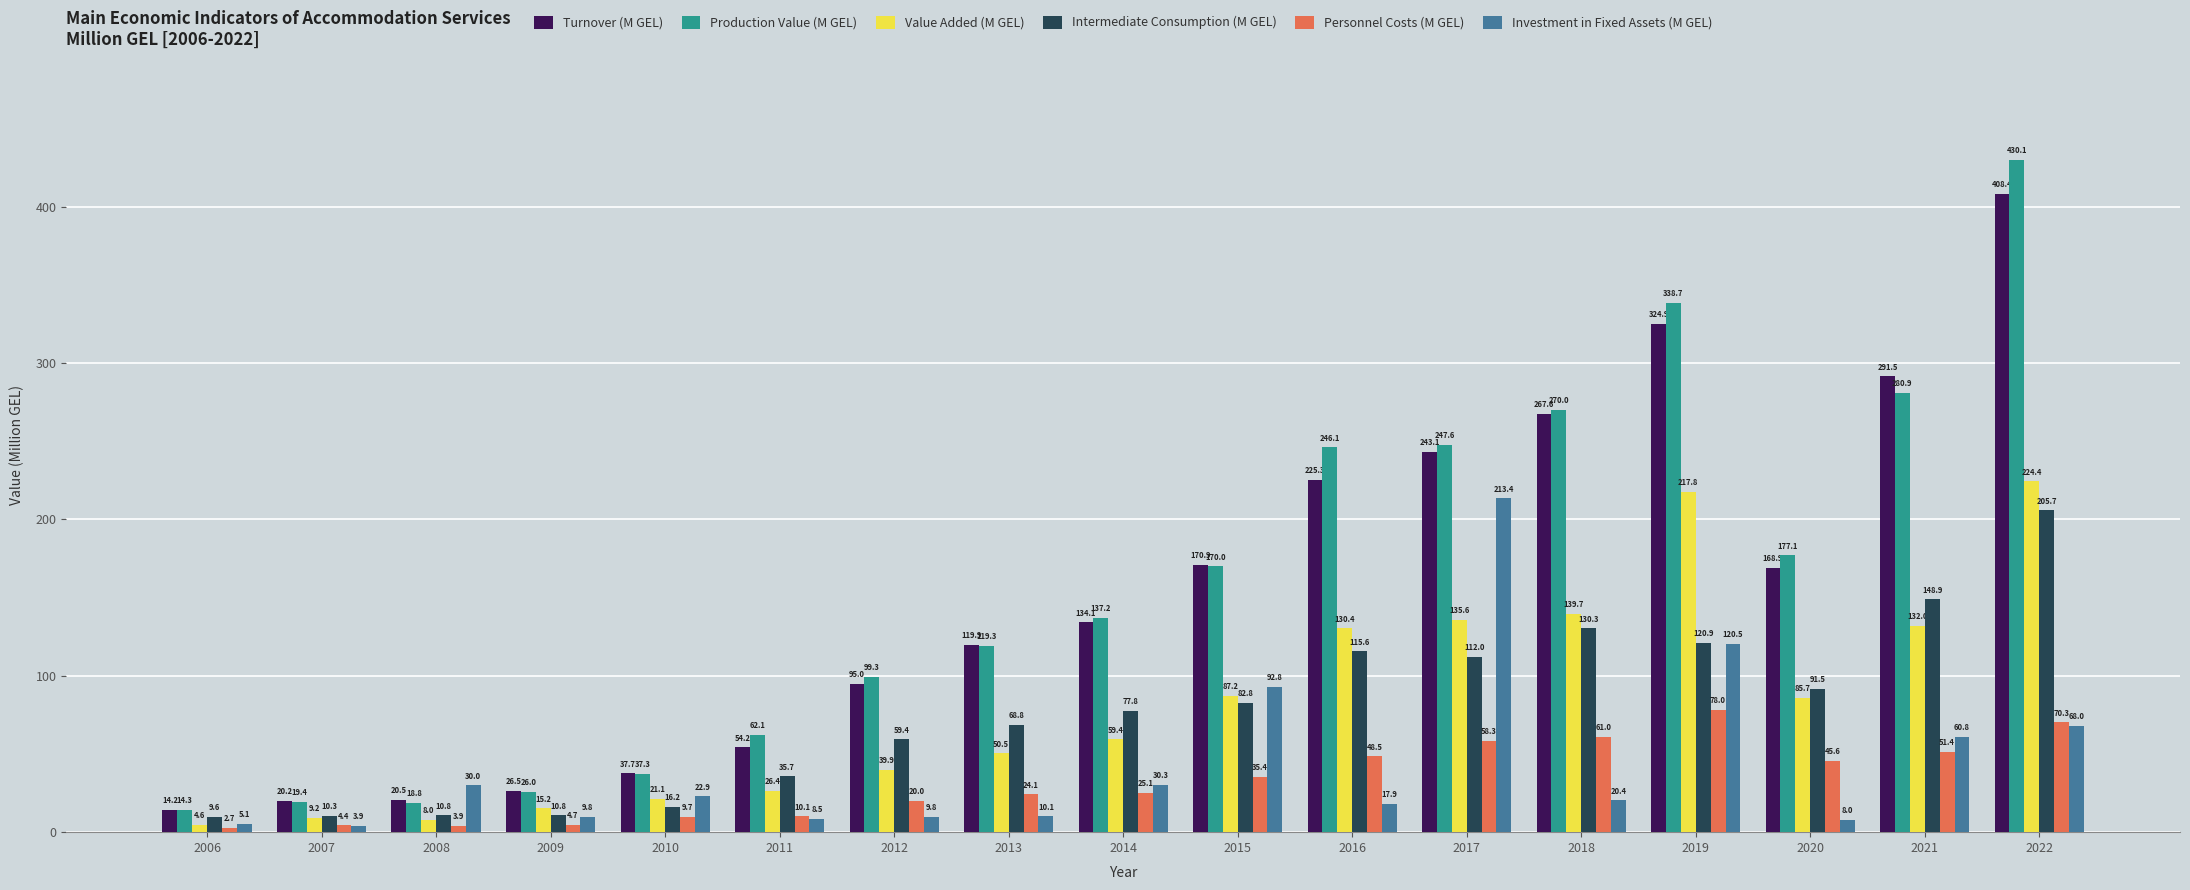

Read the Investment in Fixed Assets (M GEL) value at 2015.

92.8